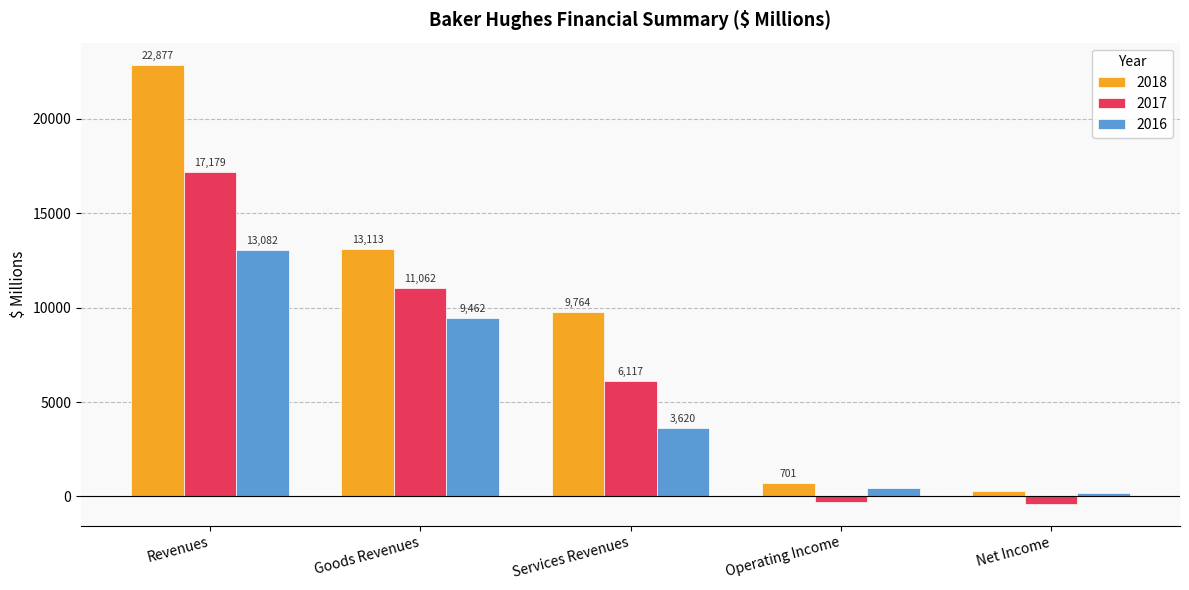

What is the difference between the highest and lowest values at Net Income?

674